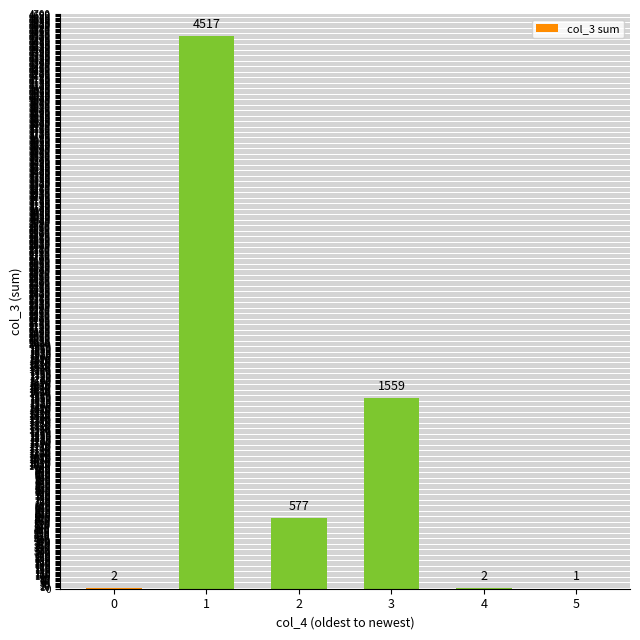

What is the average value?

1110